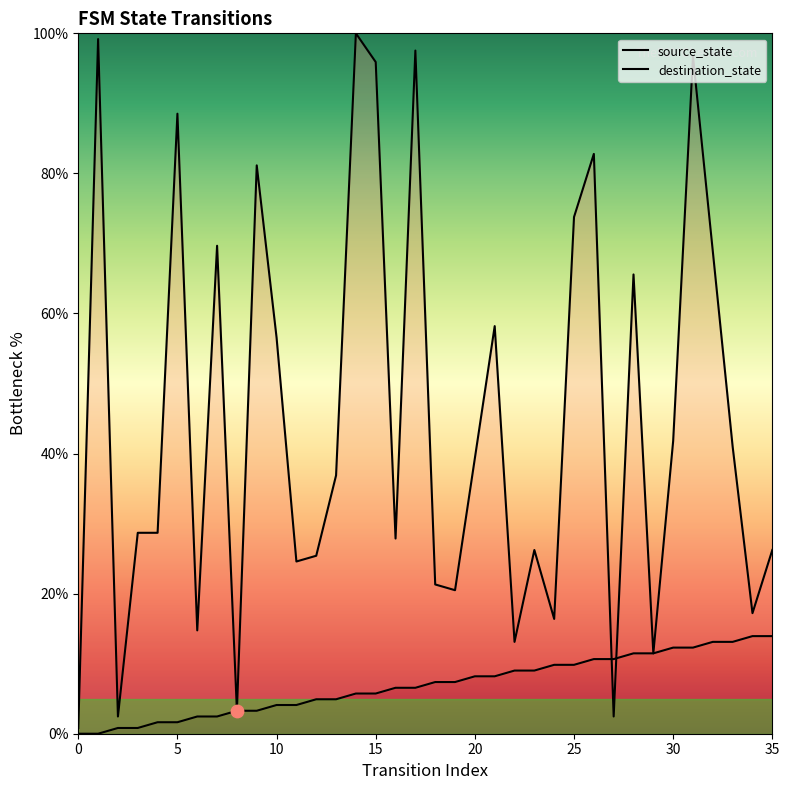

What are all the series names shown in the legend?

source_state, destination_state